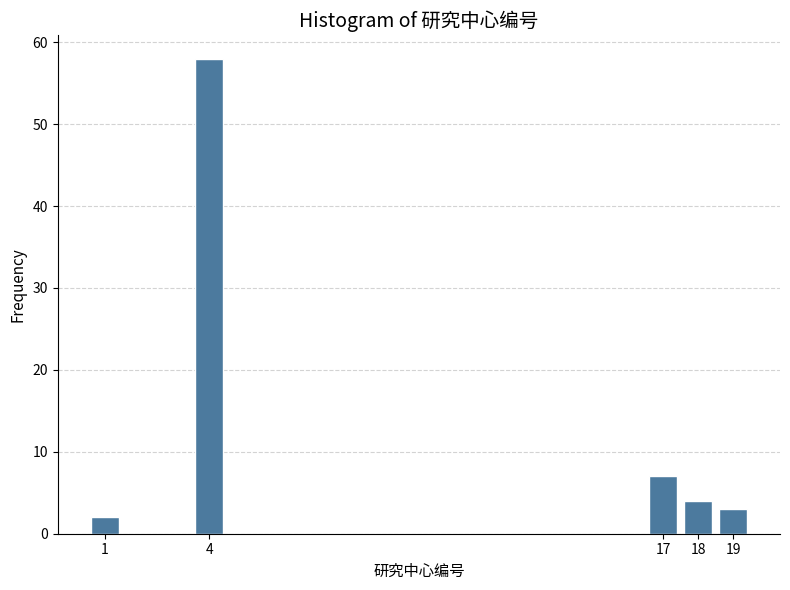

Reading left to right, list all the values displayed in this chart.

2	58	7	4	3